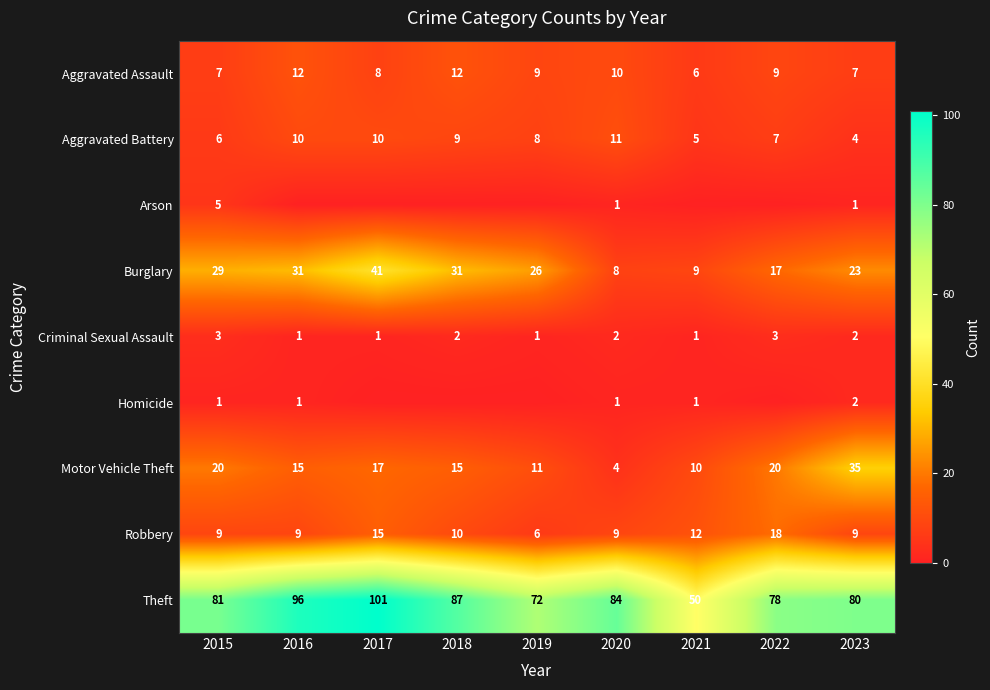

What is the highest value of the Theft series?

101